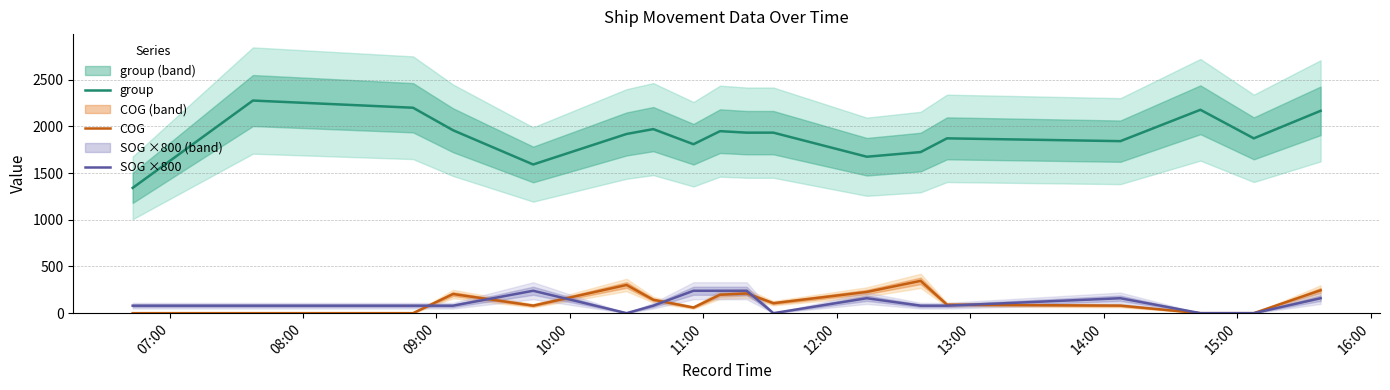

True or false: group and SOG ×800 cross at least once.

False